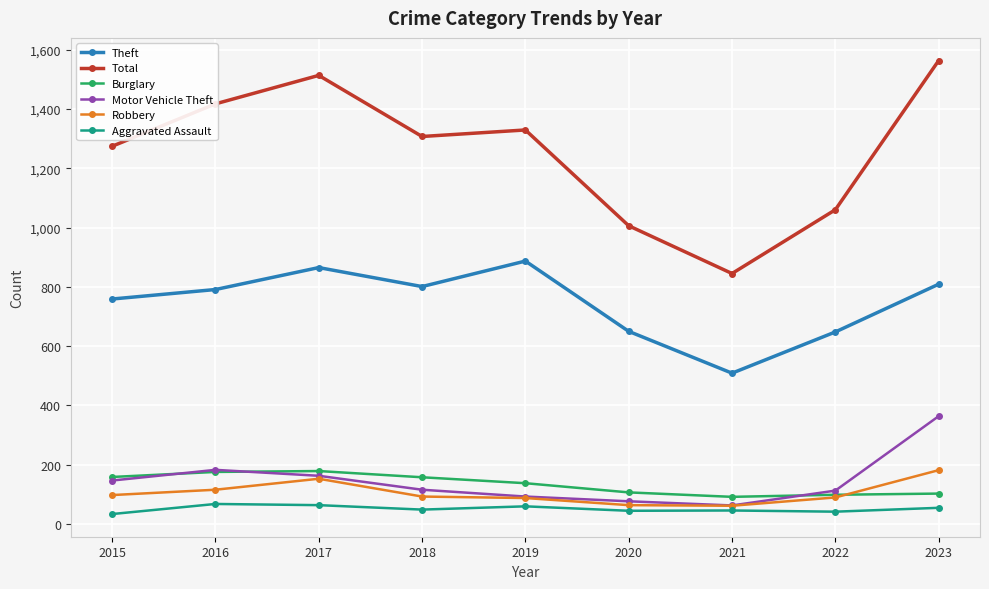

Is the value of Aggravated Assault at 2023 greater than the value of Robbery at 2017?

No